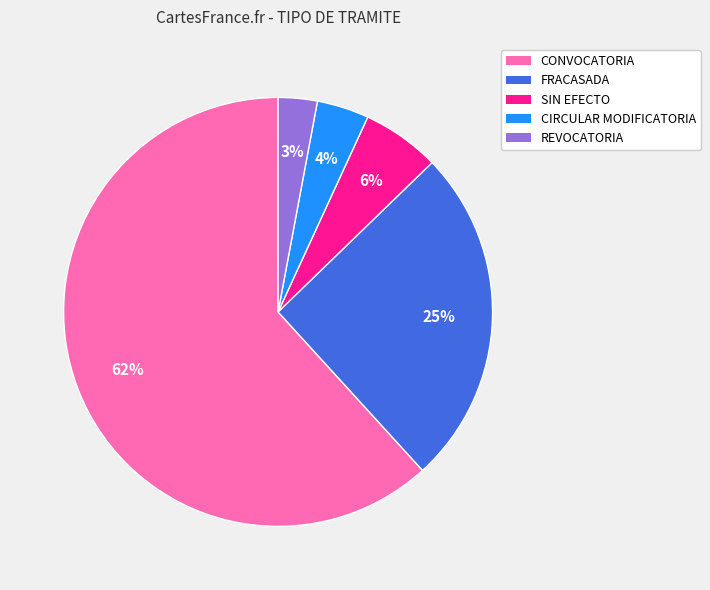

To the nearest percent, what is the difference between the largest and smallest slice percentages?

59%